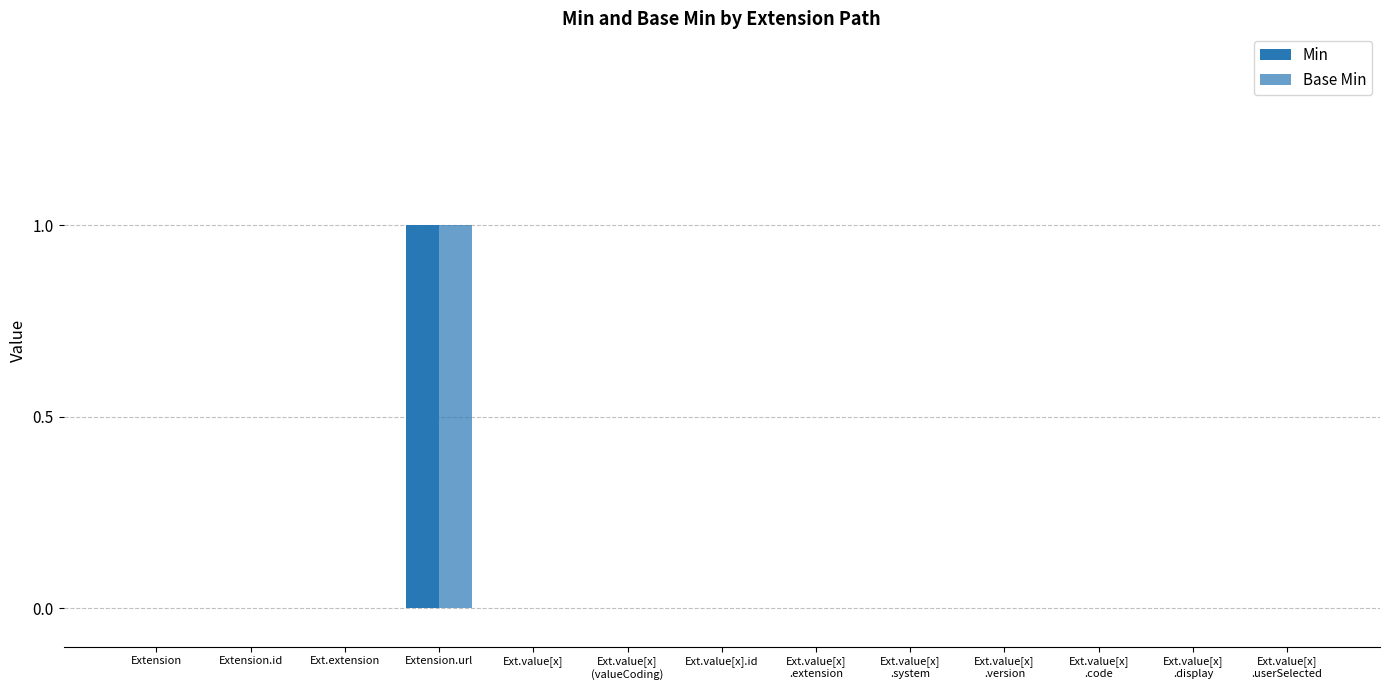

Which label corresponds to the largest value in the chart?

Extension.url